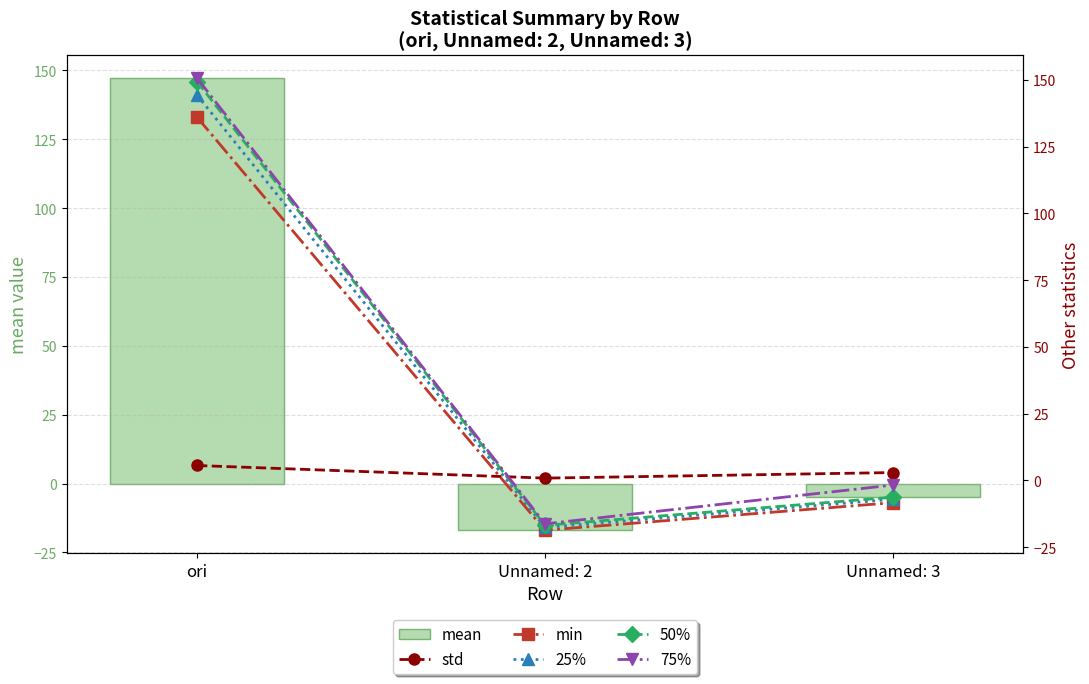

How many values in the 75% series exceed -1?

1